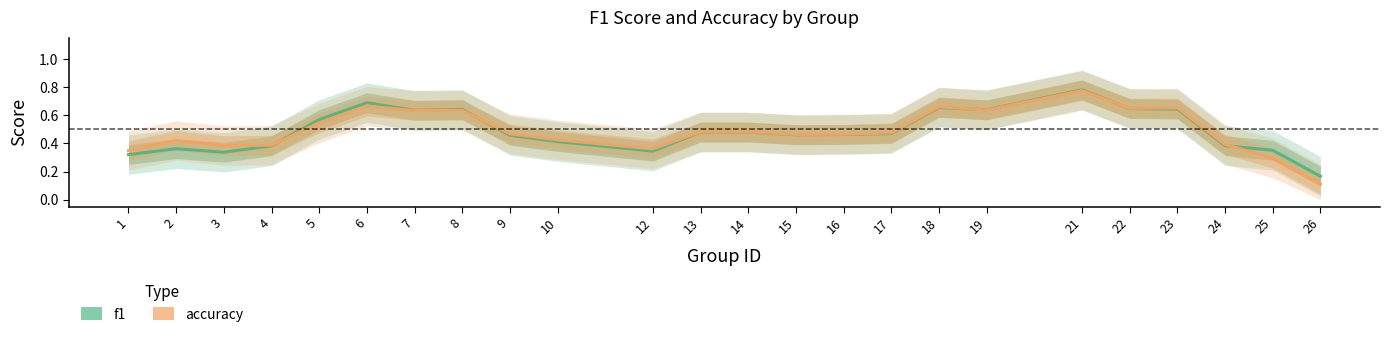

At which category is the sum across all series the highest?

21